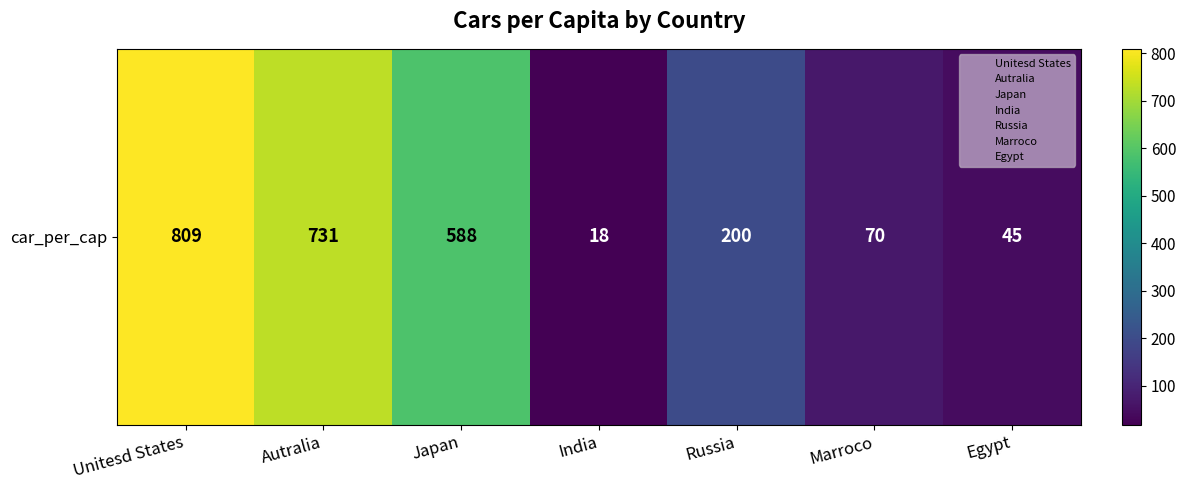

What is the difference between the maximum and minimum values?

791